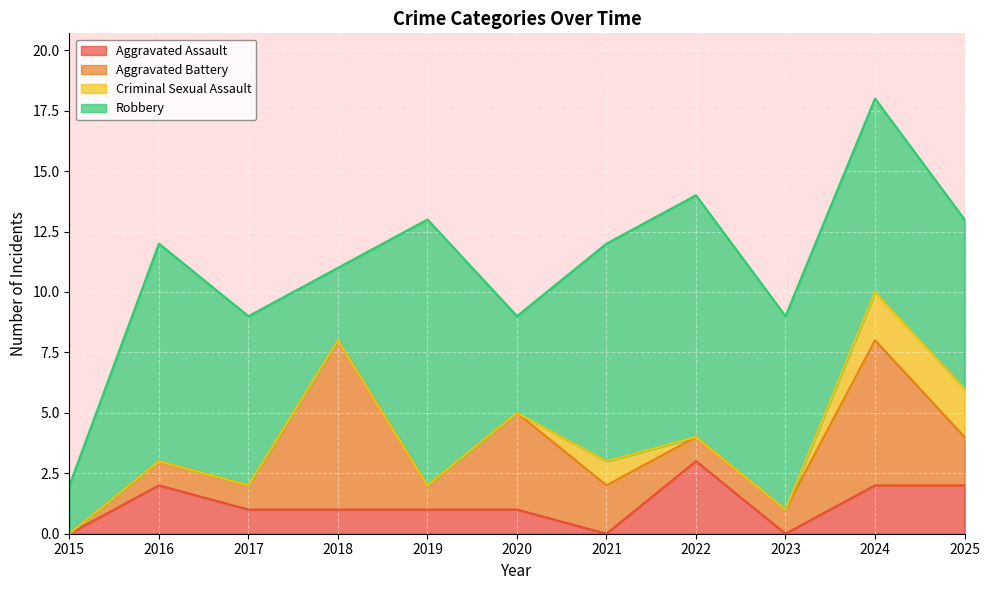

At which category does the chart reach its peak across all series?

2019